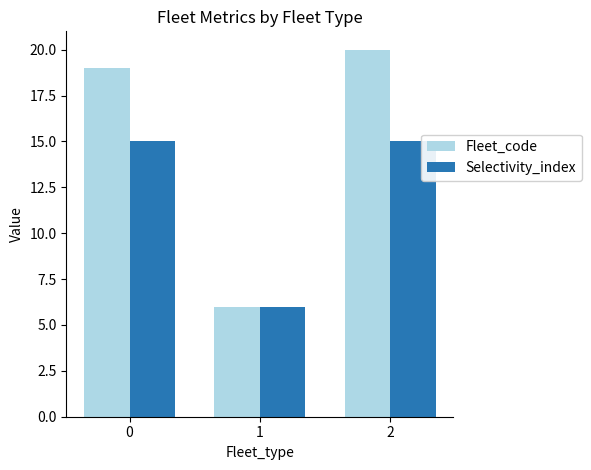

Which series has the largest total across all categories?

Fleet_code